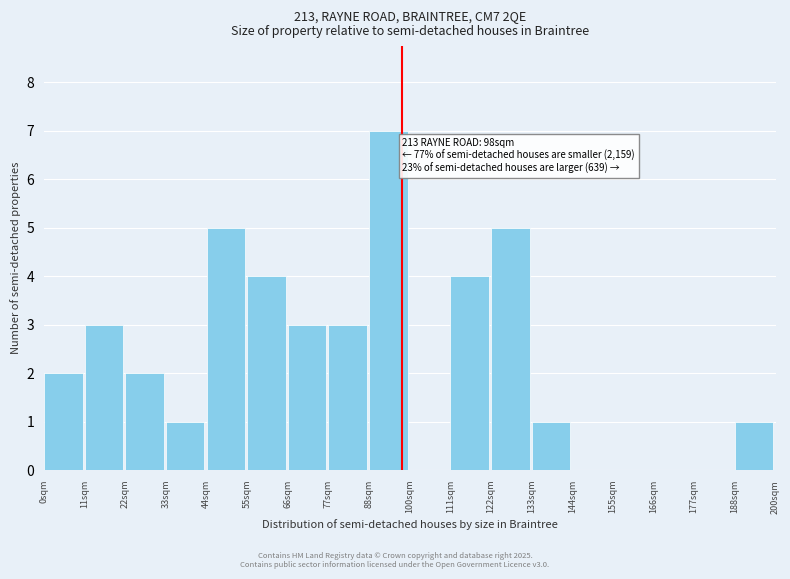

Which range on the x-axis has the tallest bar?

88 to 100